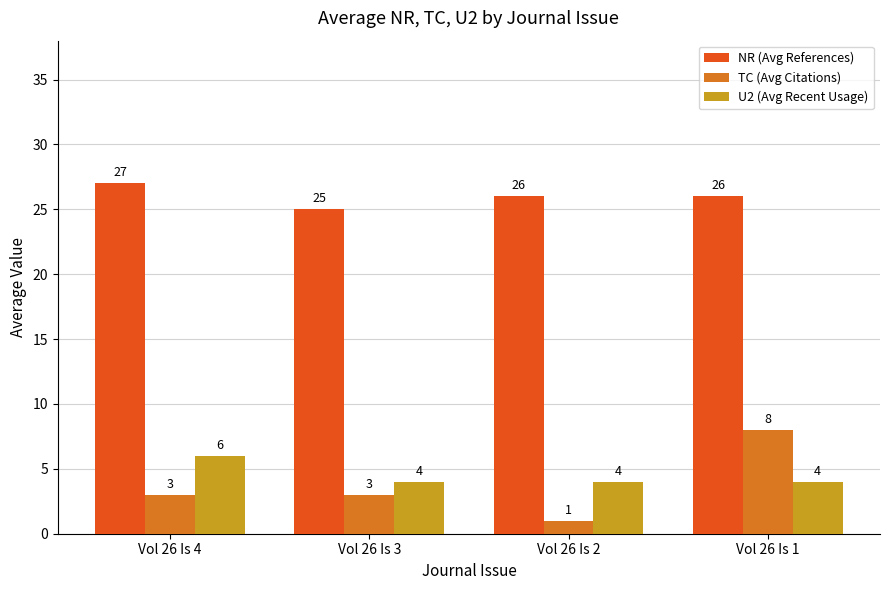

True or false: NR (Avg References) has a value of 26 at Vol 26 Is 2.

True